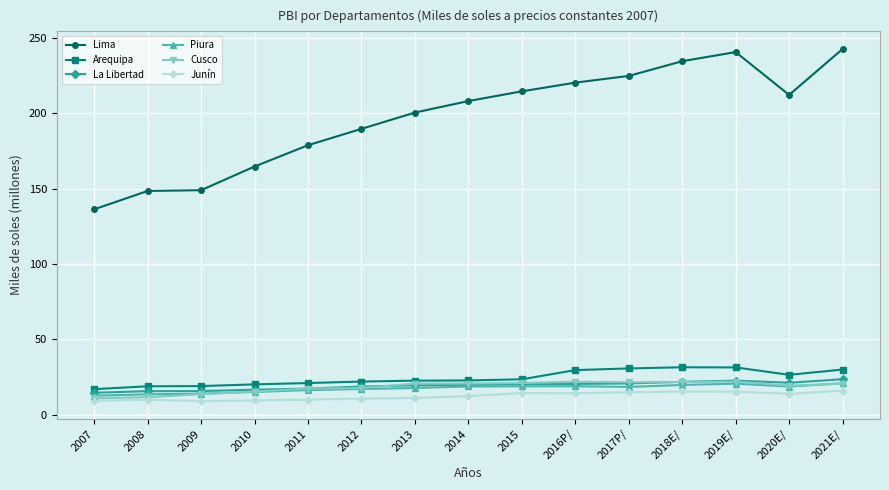

True or false: Junín and Lima intersect in this chart.

False